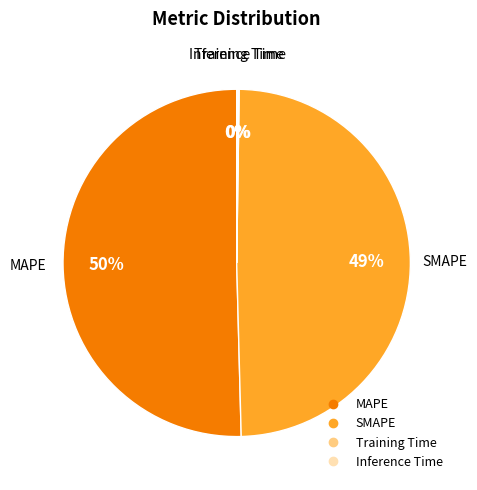

What is the largest slice in the pie chart?

MAPE